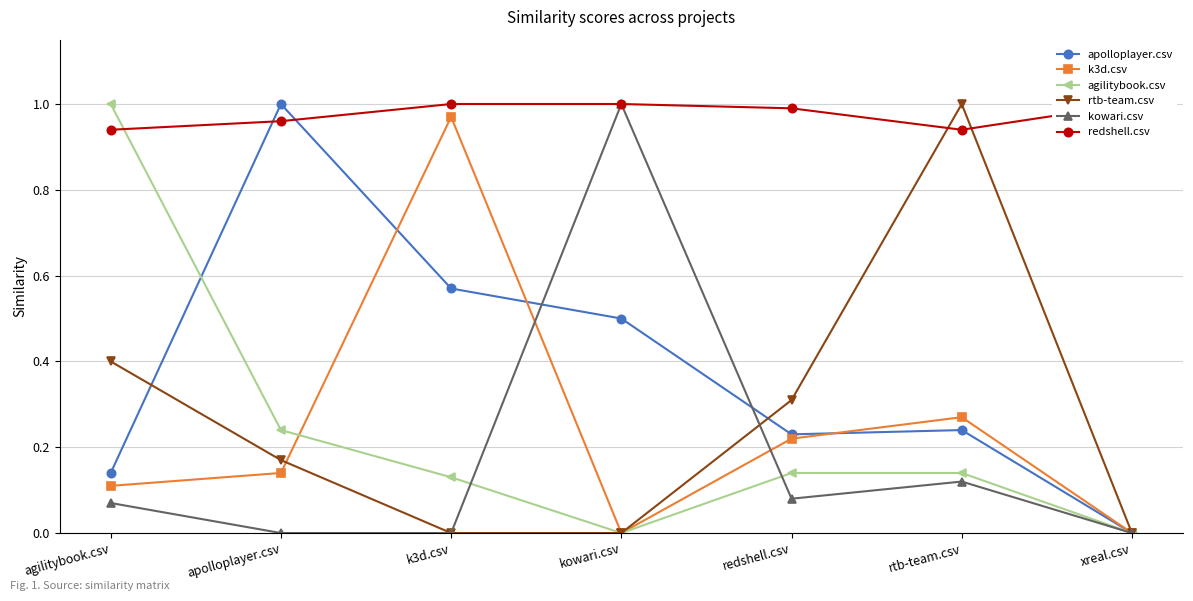

What is the value of the k3d.csv point at the 3rd from the left?

1.0